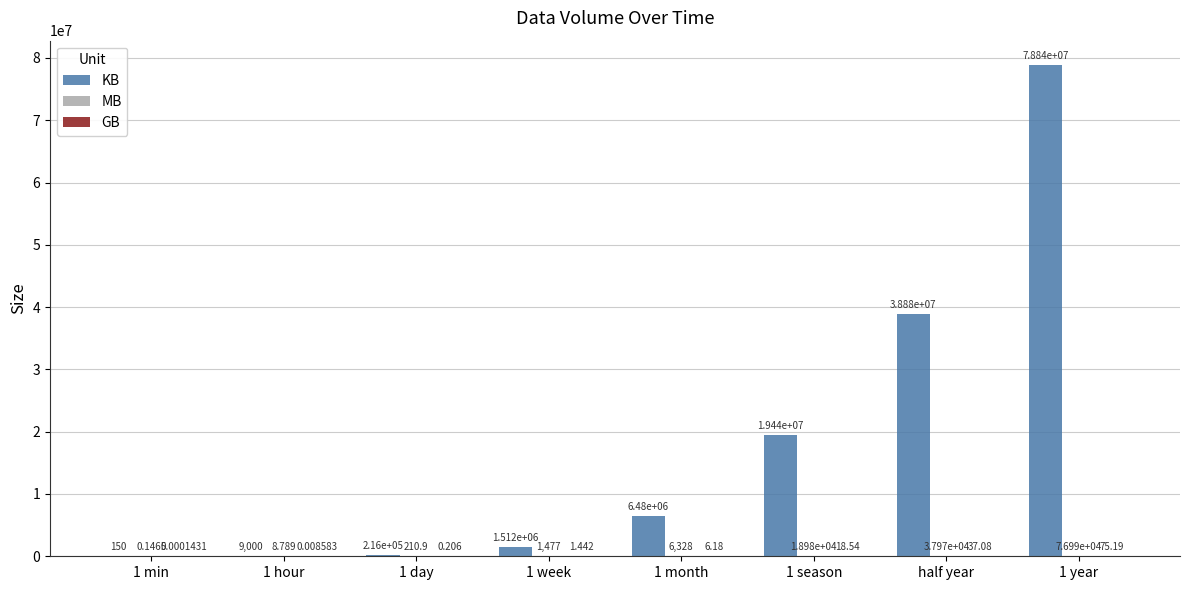

At which category is the sum across all series the highest?

1 year